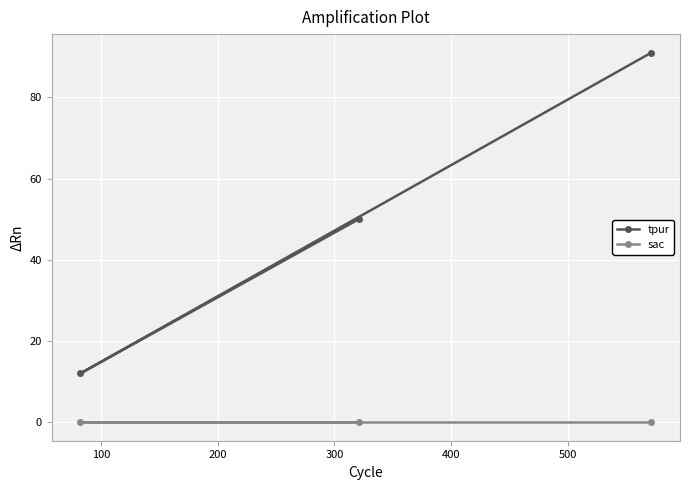

List the series in order of their overall mean, lowest first.

sac, tpur